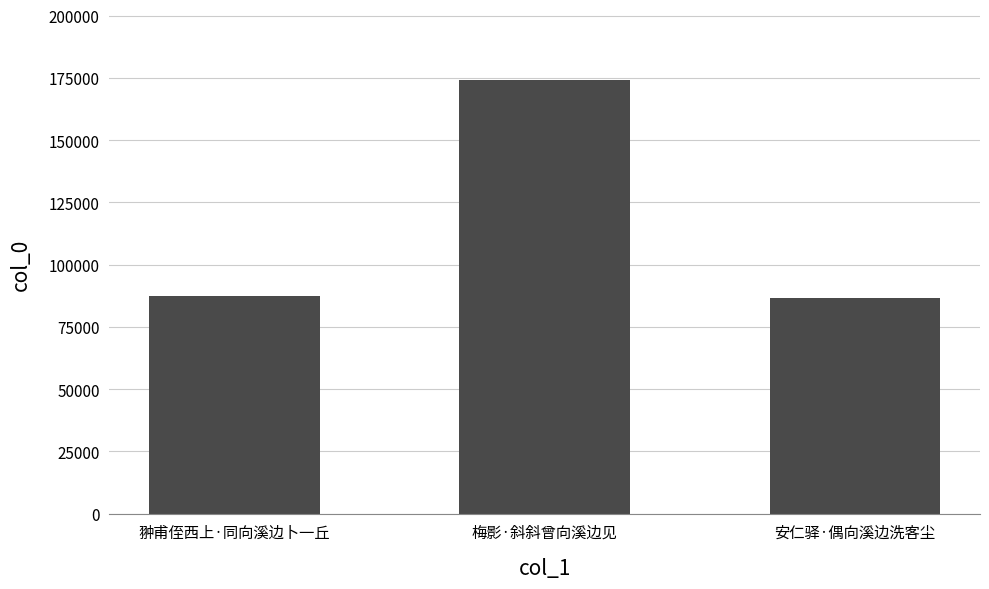

What is the change in value from 翀甫侄西上·同向溪边卜一丘 to 梅影·斜斜曾向溪边见?

+86801